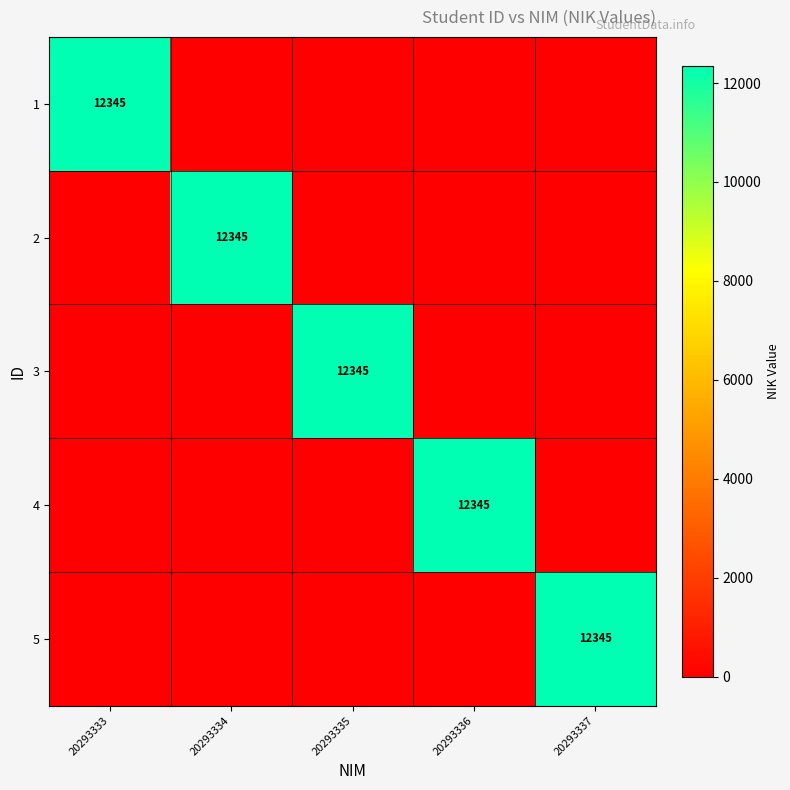

The value of 4 at 20293336 is 12345. True or false?

True